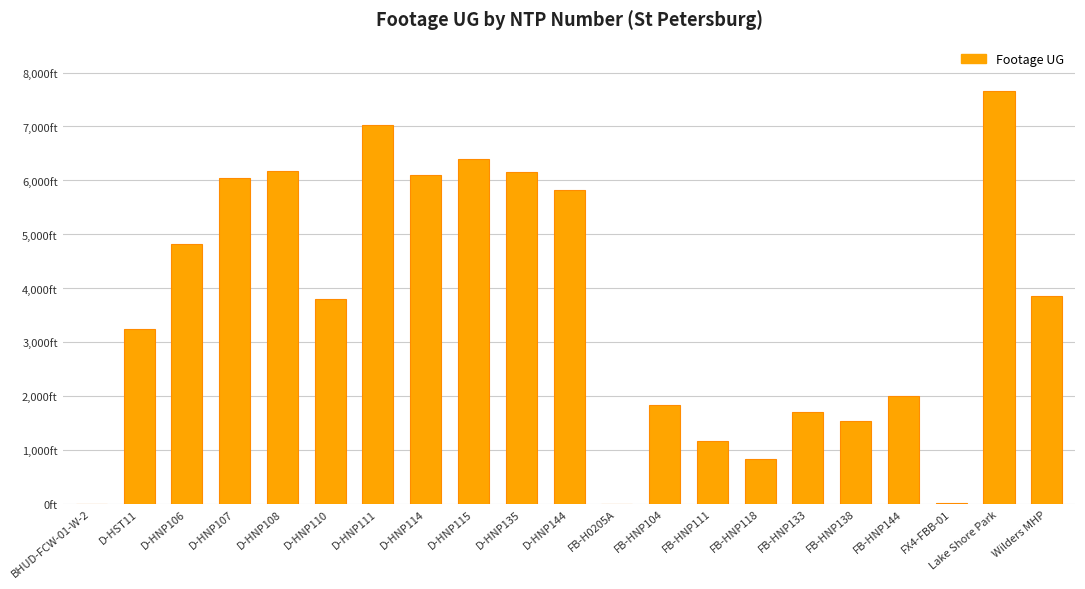

What is the difference between the maximum and second lowest values?

7655